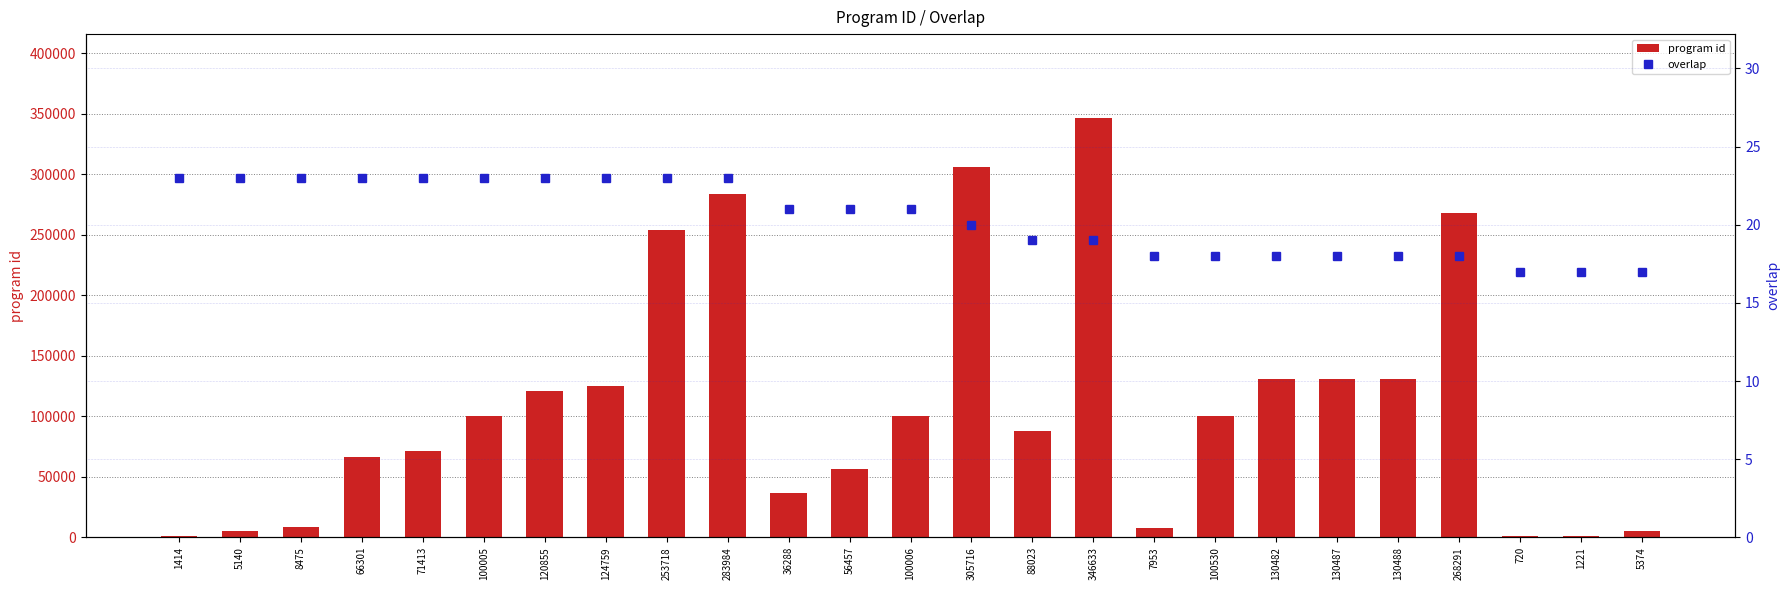

Which series has the widest spread of values?

program id